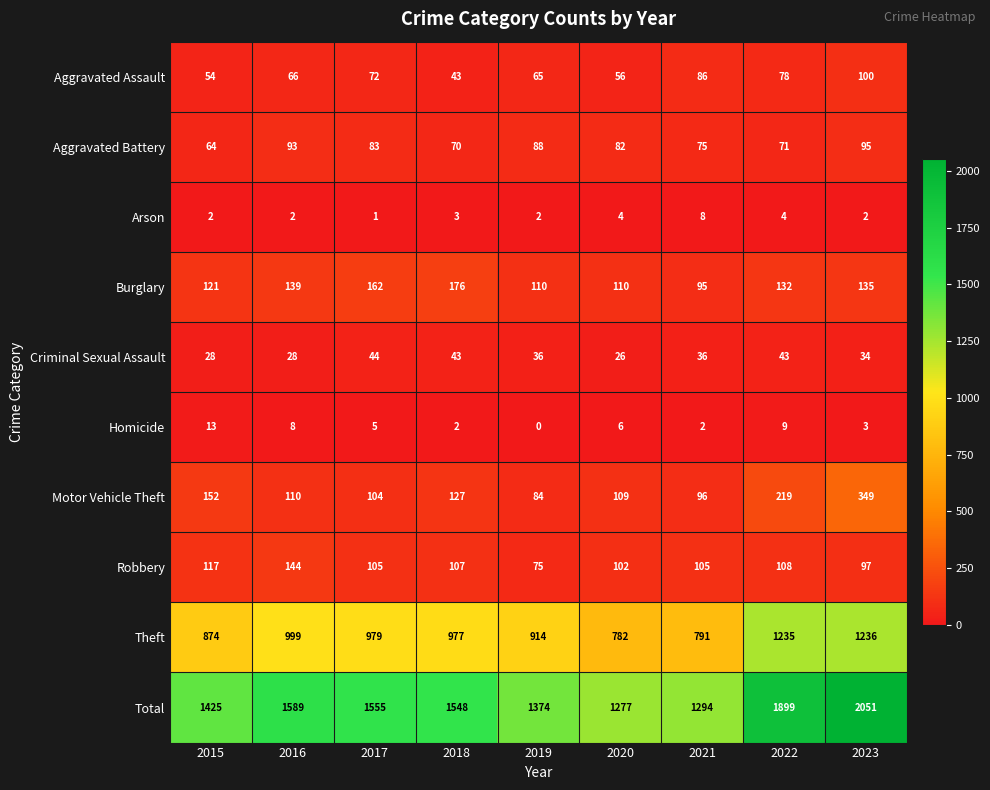

What is the difference between the Aggravated Battery values at 2019 and 2023?

7